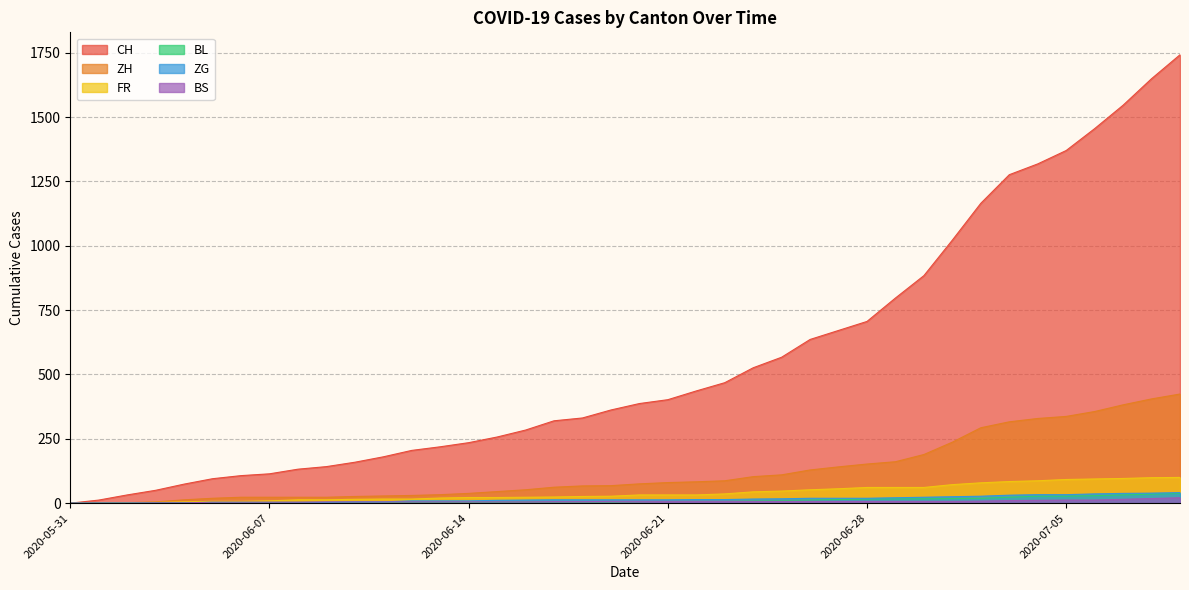

True or false: CH and ZG cross at least once.

False